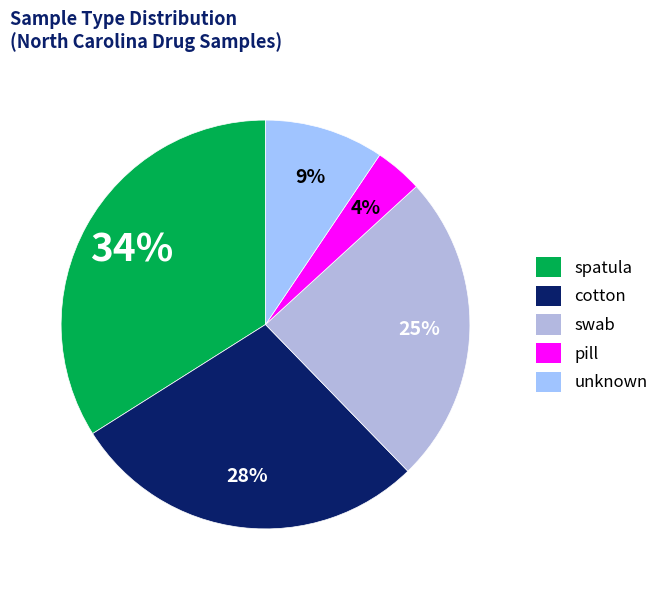

To the nearest percent, what portion does swab represent?

25%